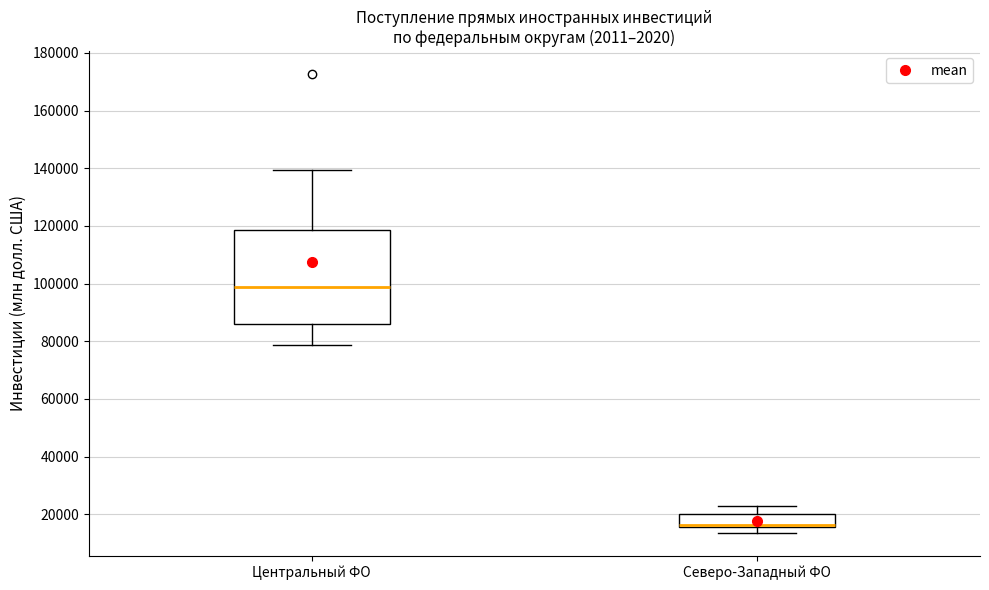

Where is the lower edge of the box for Северо-Западный ФО on the y-axis? The values are not printed on the chart, so give them approximately, as read against the axis.

16000